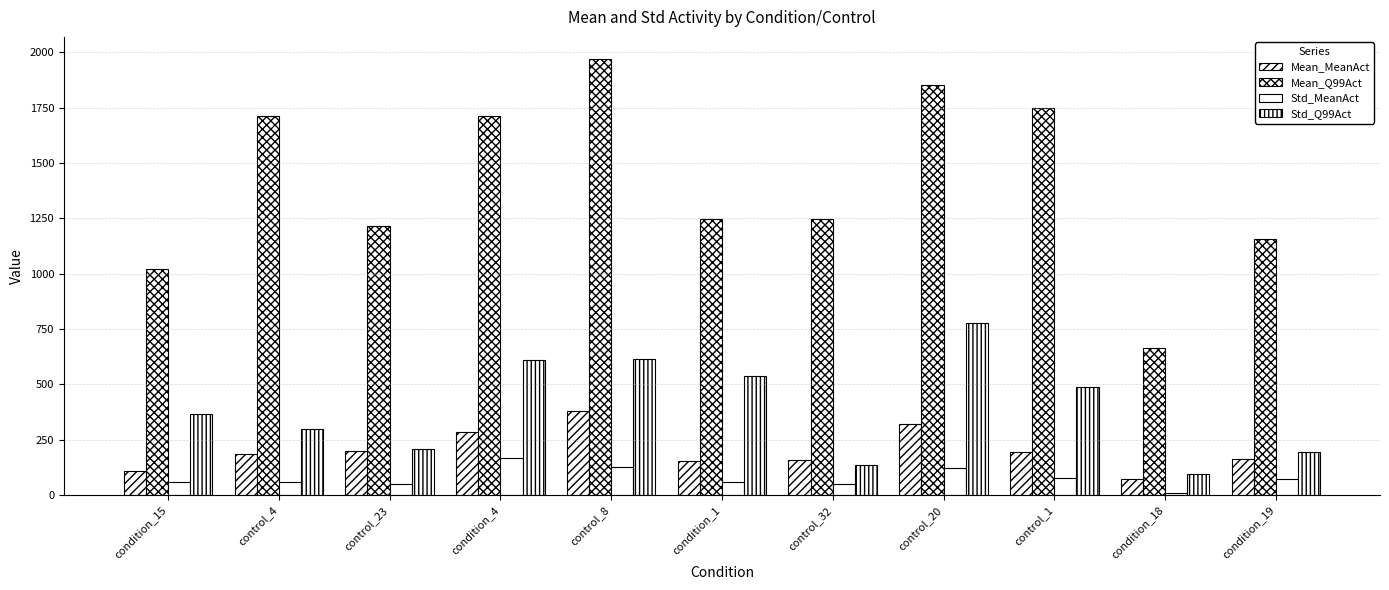

What is the label of the 3rd bar from the left?

control_23